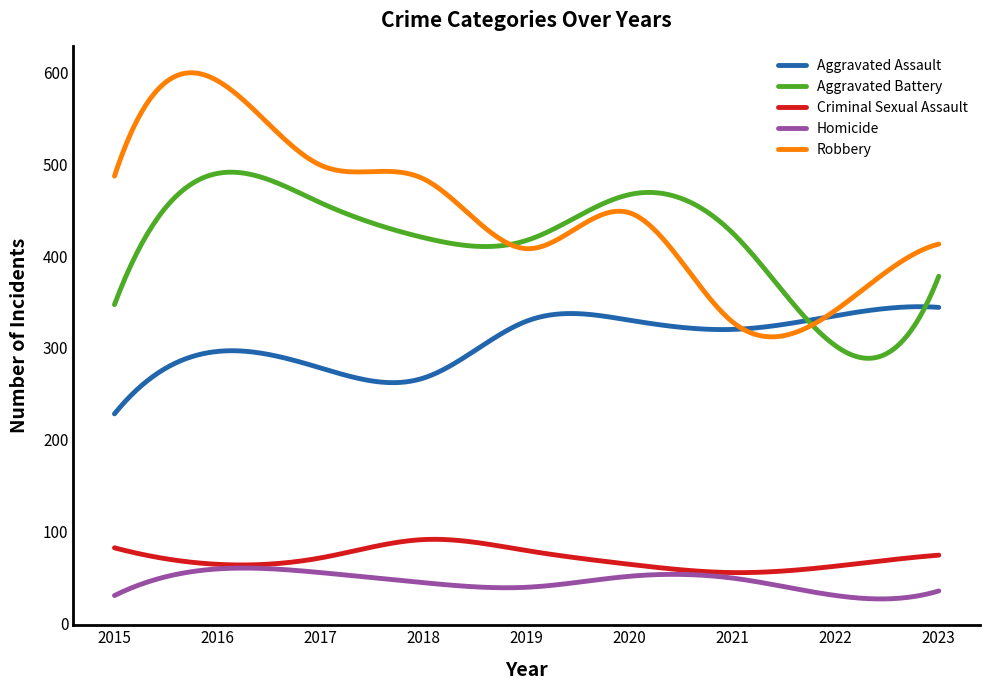

Which series has the widest spread of values?

Robbery